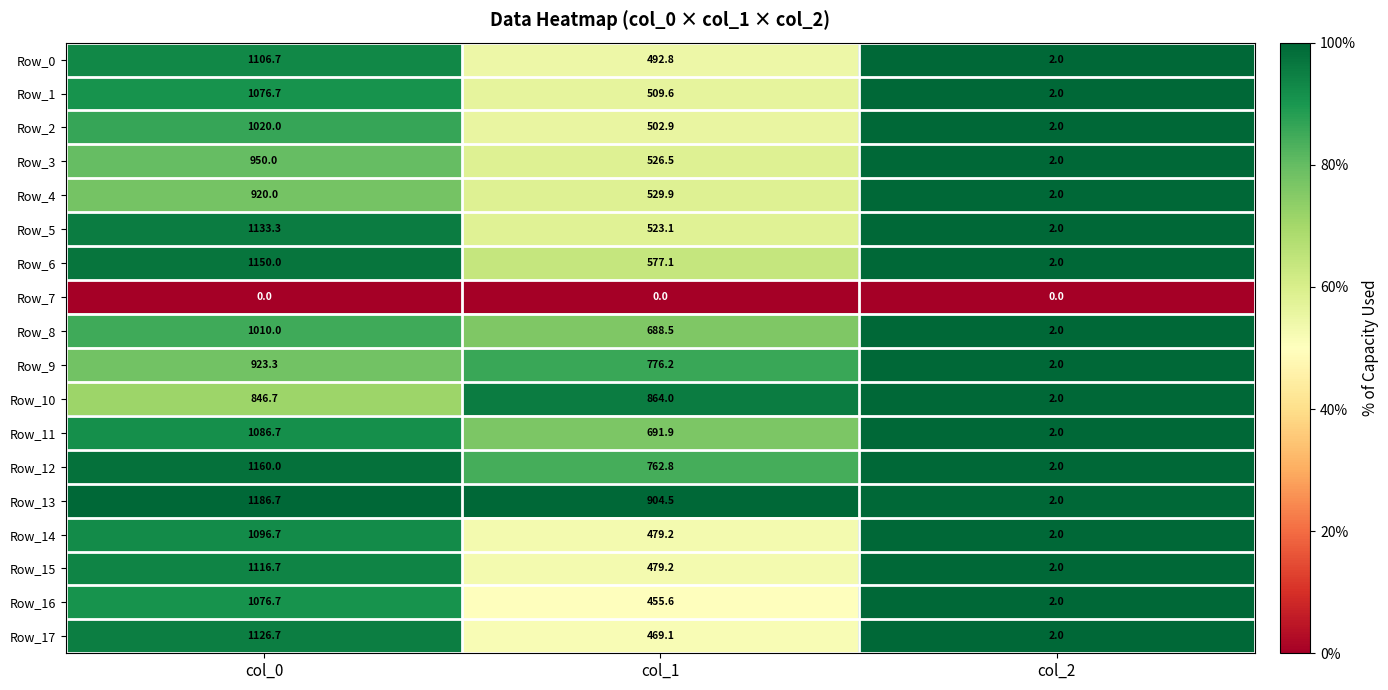

At which label does Row_4 first exceed 529?

col_0